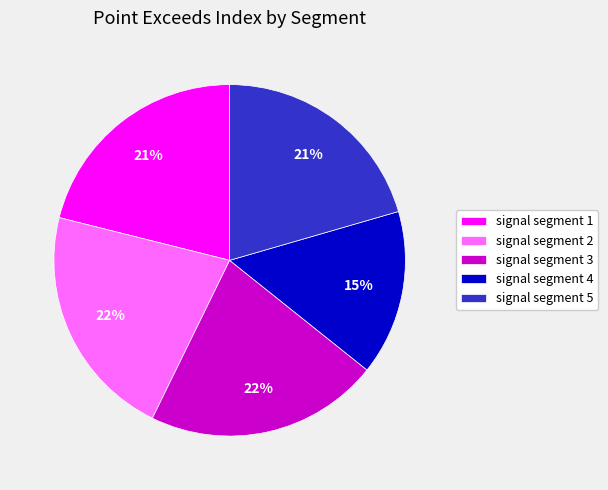

Which slice is the smallest?

signal segment 4